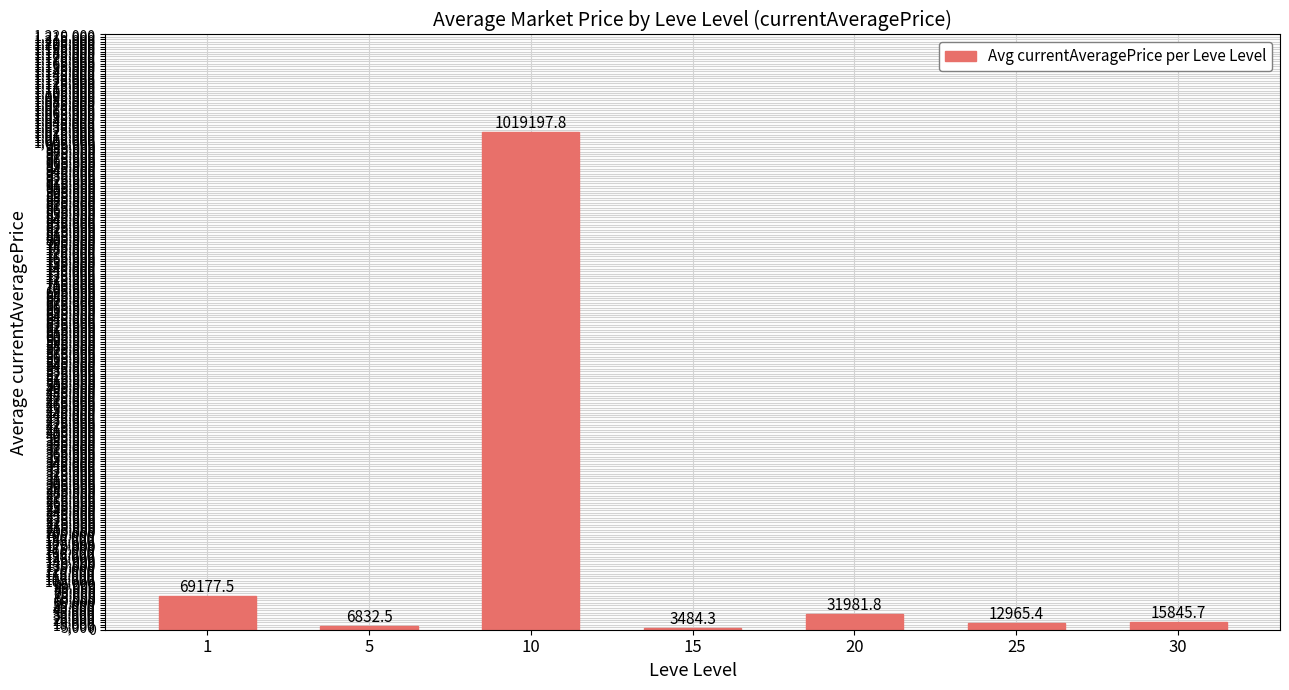

Does the chart contain stacked bars?

No